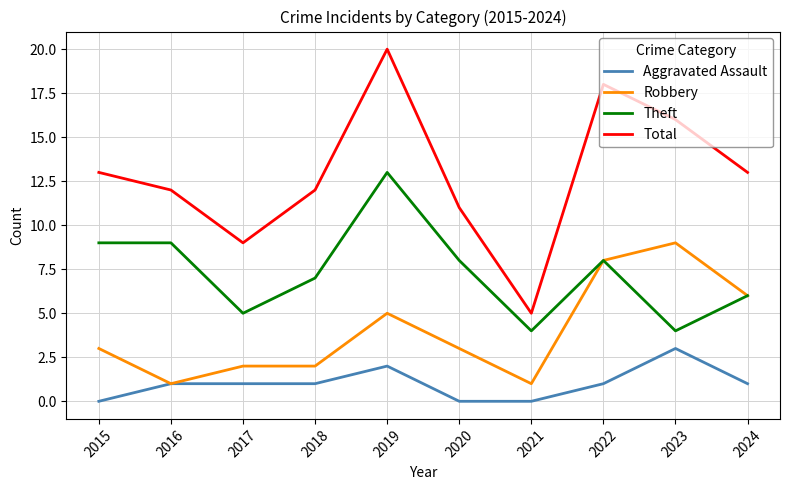

Rank the series by their maximum value, from highest to lowest.

Total, Theft, Robbery, Aggravated Assault